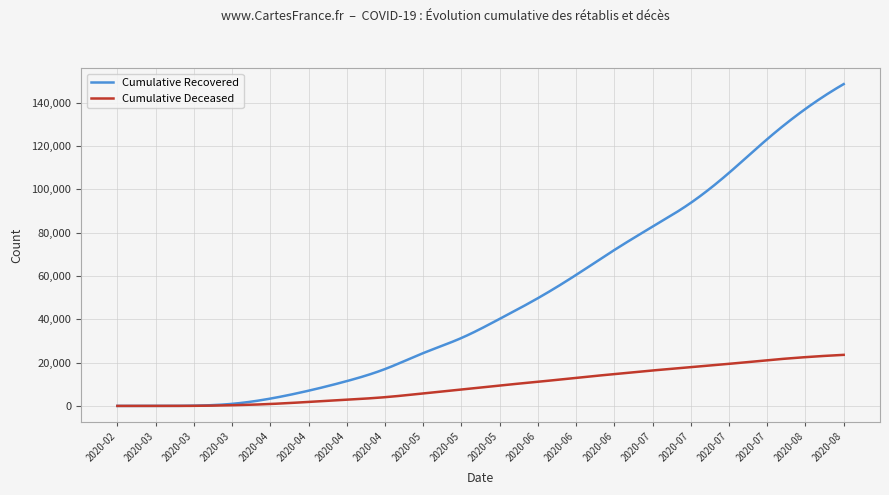

What is the maximum value shown in the chart?

148637.0